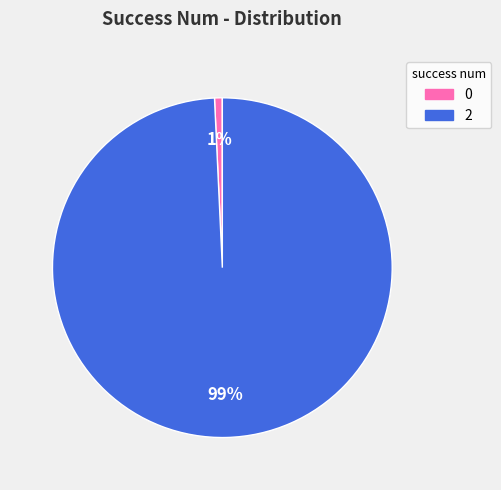

To the nearest percent, what percentage of the pie is 2?

99%